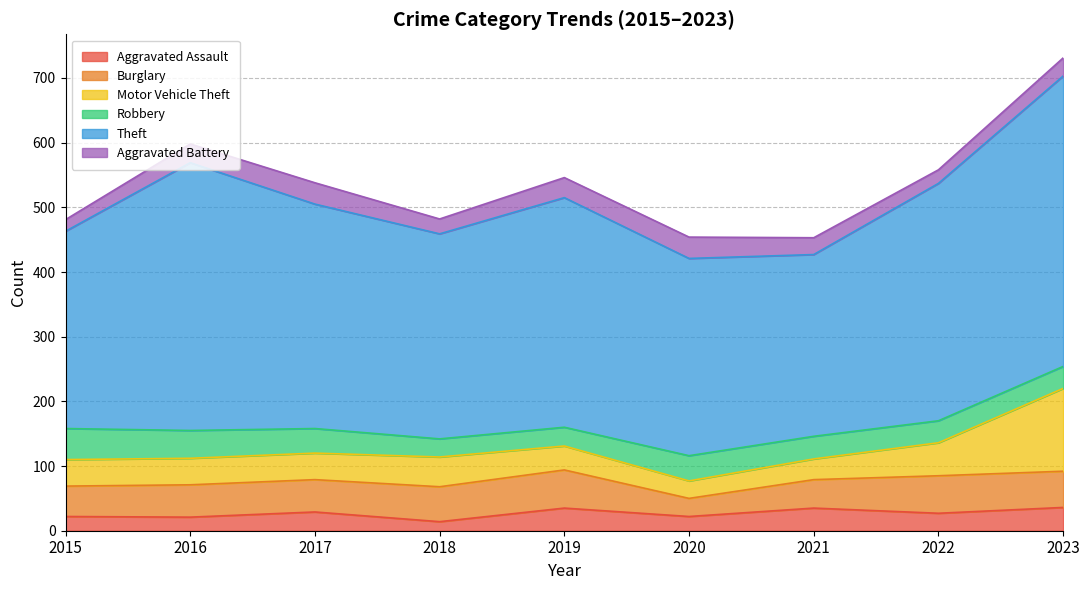

True or false: Aggravated Assault has a value of 6 at 2015.

False